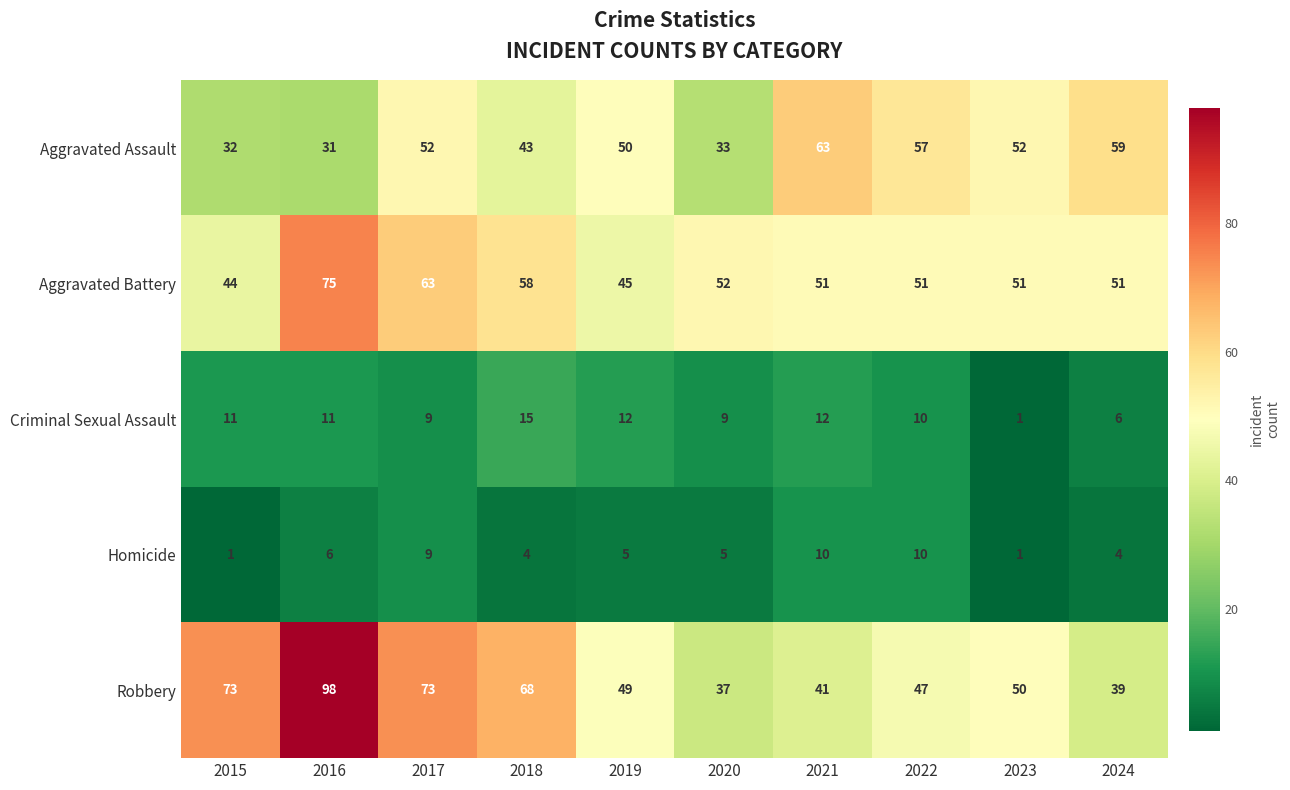

Which label corresponds to the largest value in the chart?

2016